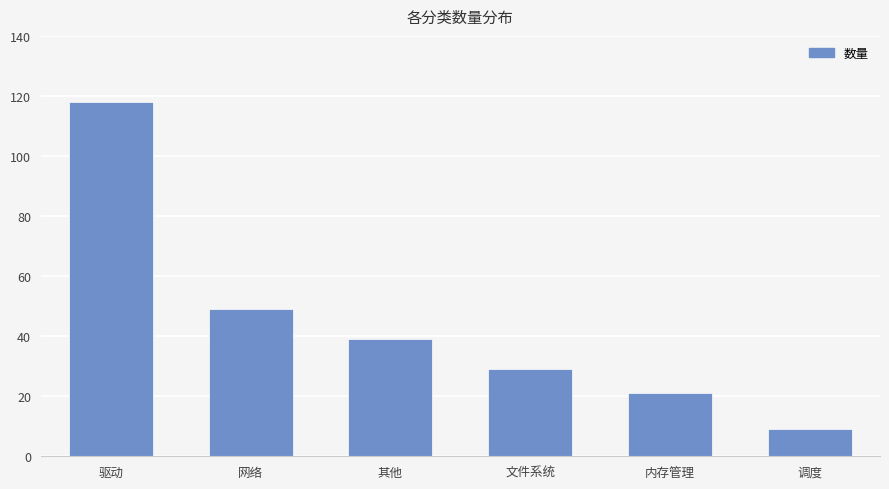

The value at 内存管理 is 21. True or false?

True